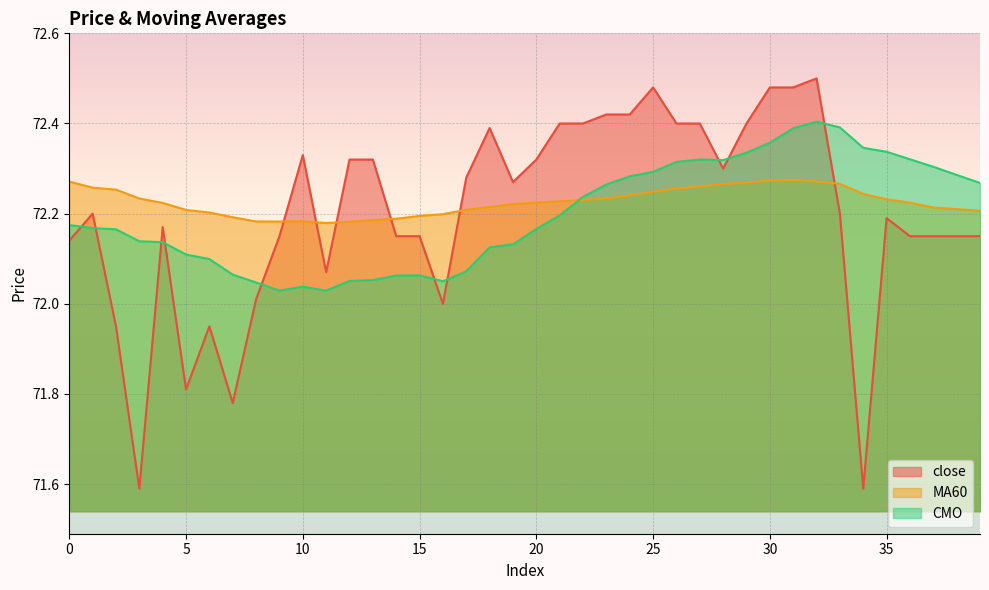

What is the average value of the MA60 series?

72.2